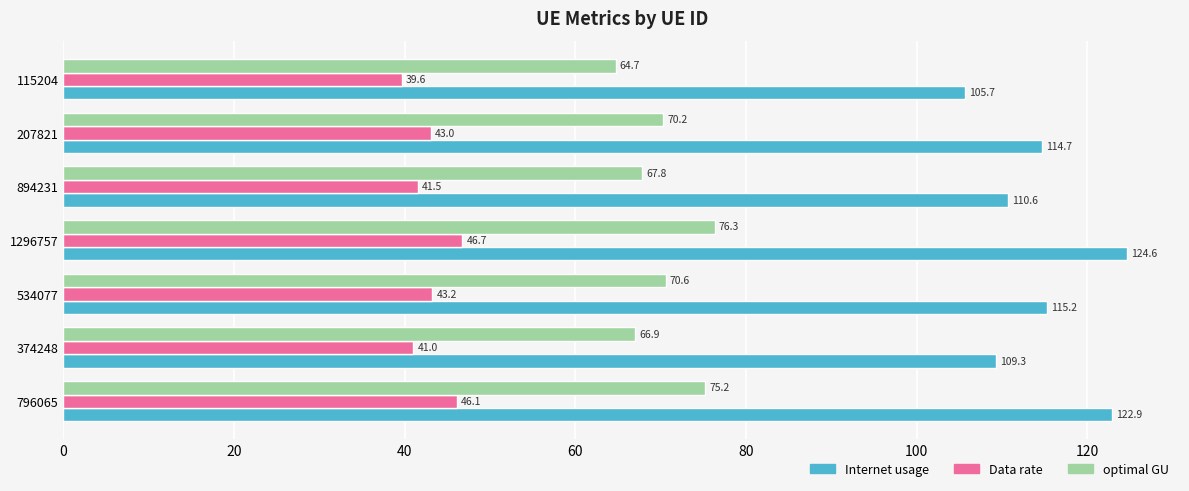

At which label is Data rate closest to 43?

207821